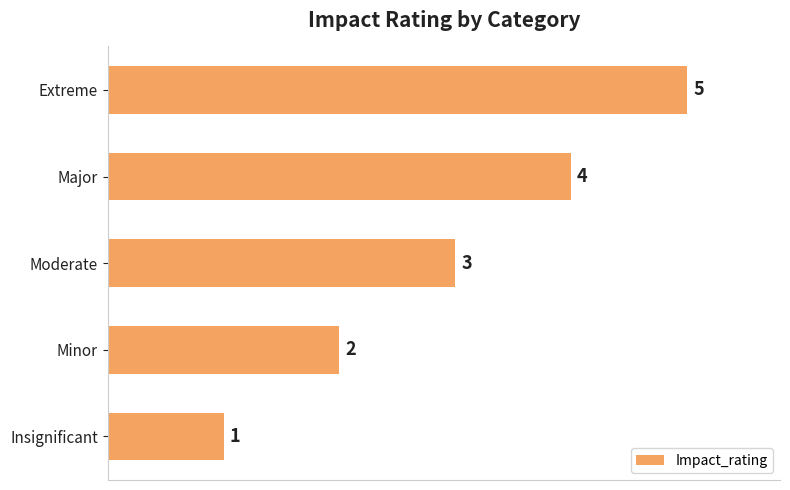

What is the maximum value shown in the chart?

5